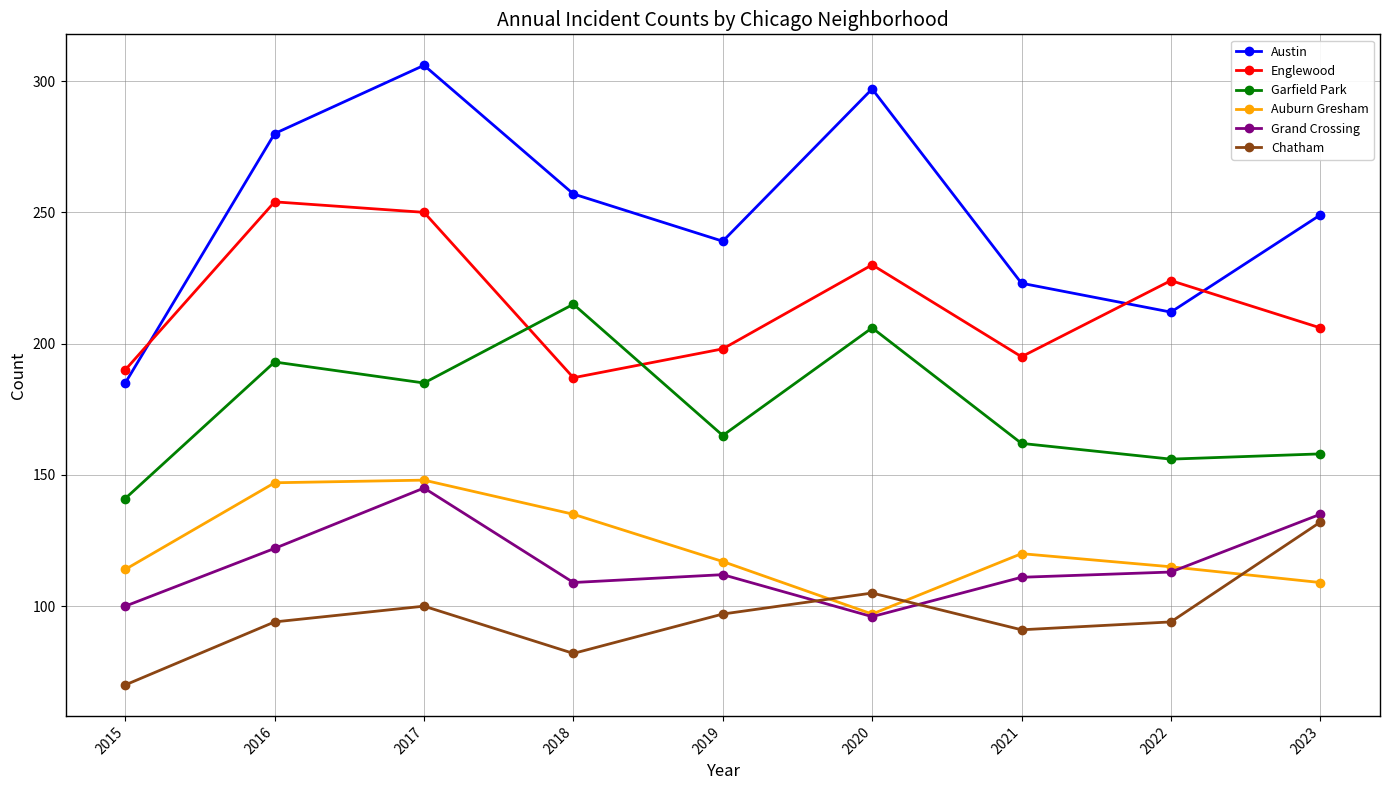

Which series has the largest total across all categories?

Austin